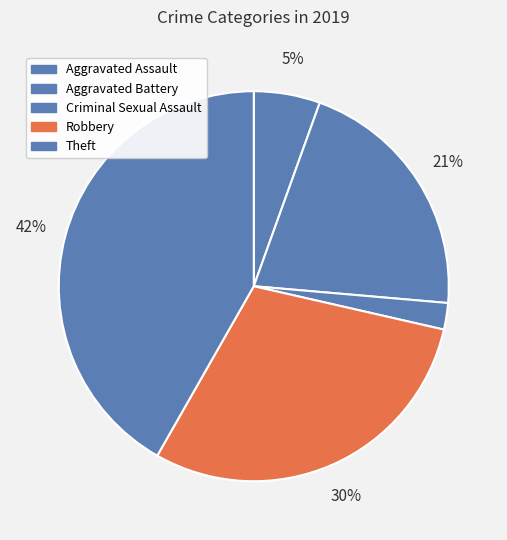

How many slices are in this pie chart?

5